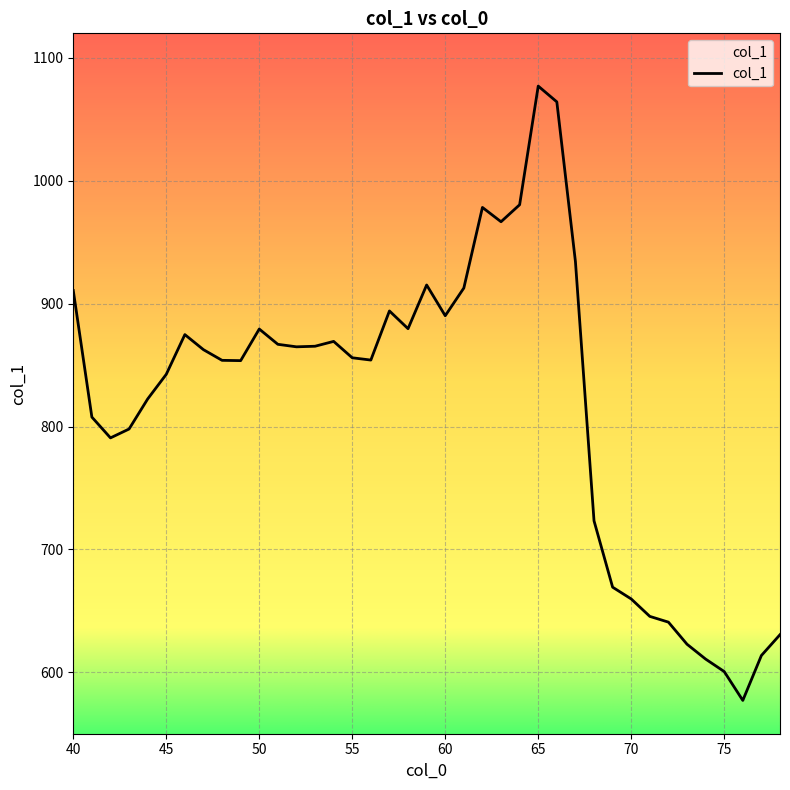

What is the difference between the maximum and minimum values?

500.0